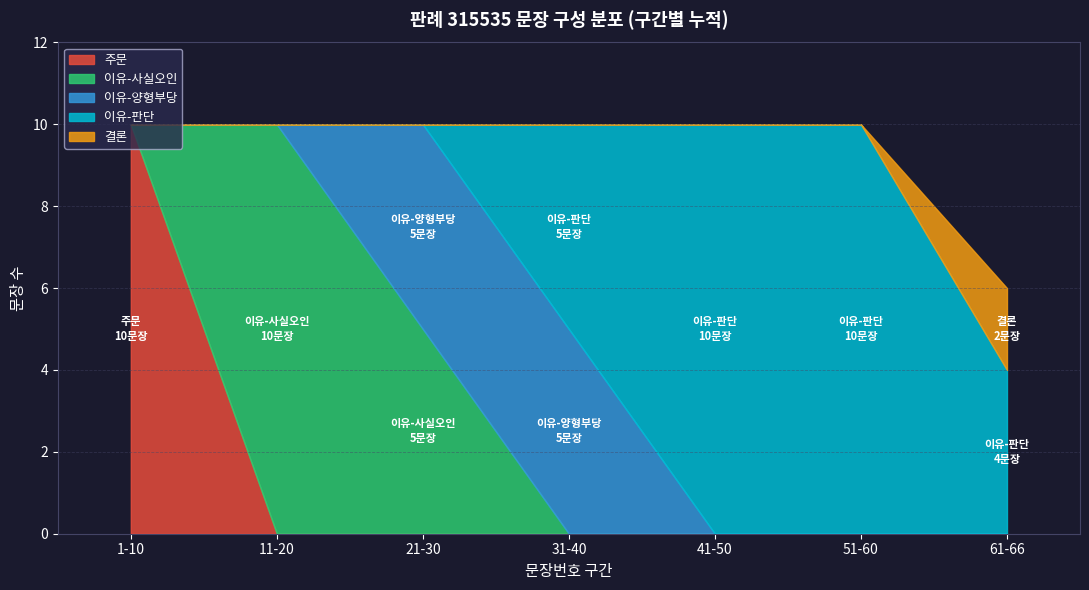

Reading left to right, extract all data points from this chart.

10	10	10	10	10	10	6